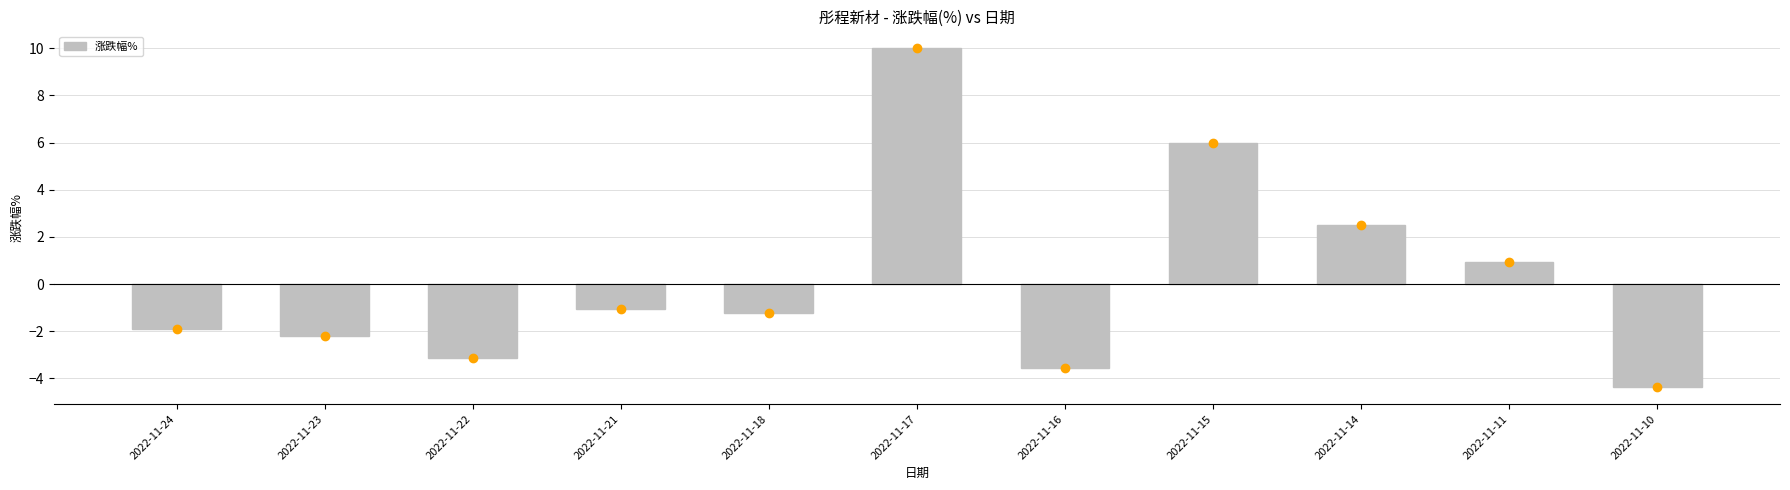

List the labels in order of value, smallest first.

2022-11-10, 2022-11-16, 2022-11-22, 2022-11-23, 2022-11-24, 2022-11-18, 2022-11-21, 2022-11-11, 2022-11-14, 2022-11-15, 2022-11-17